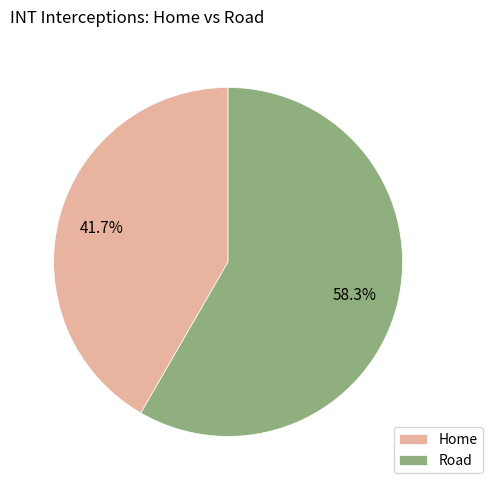

Is the sum of Home and Road greater than half?

Yes